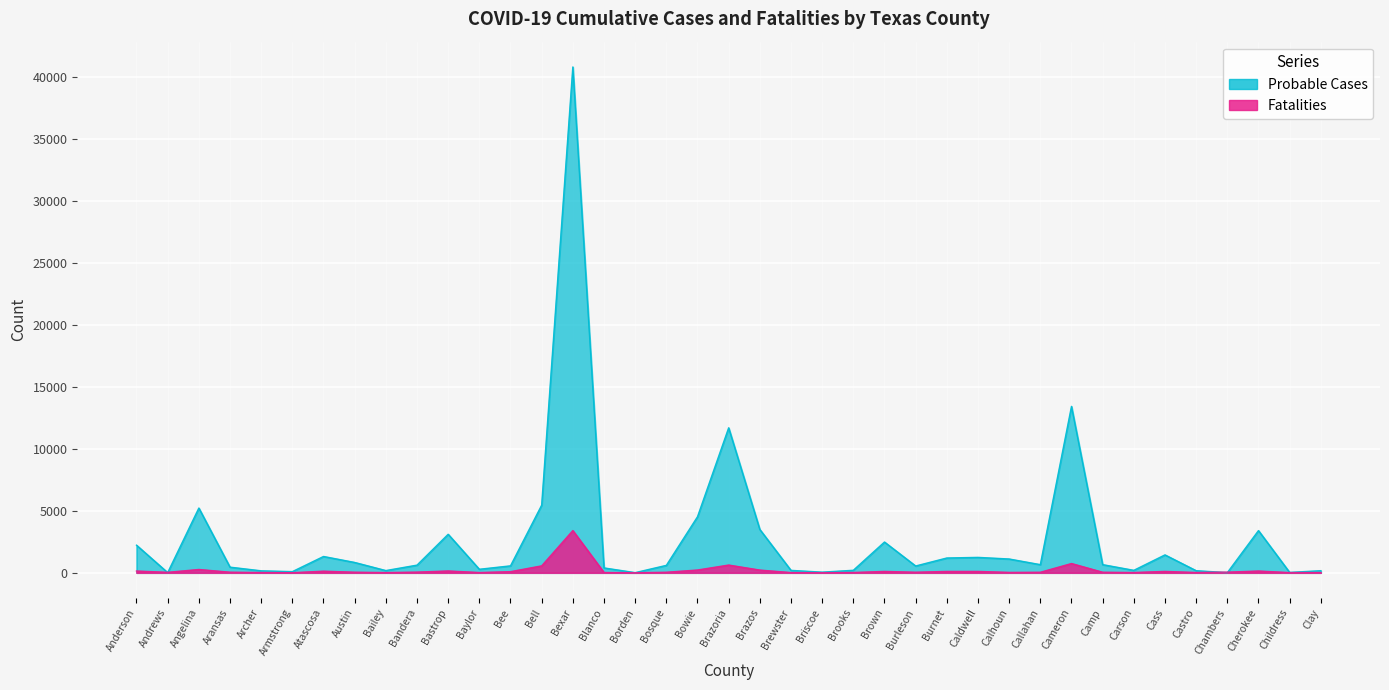

Which label corresponds to the largest value in the chart?

Bexar